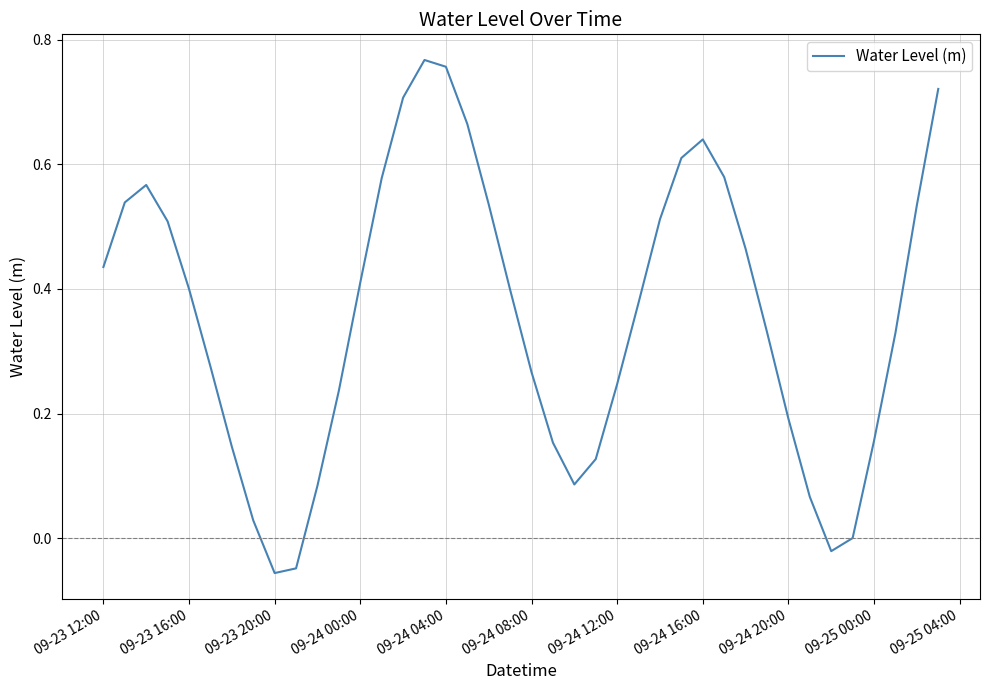

What is the difference between the maximum and minimum values?

0.8